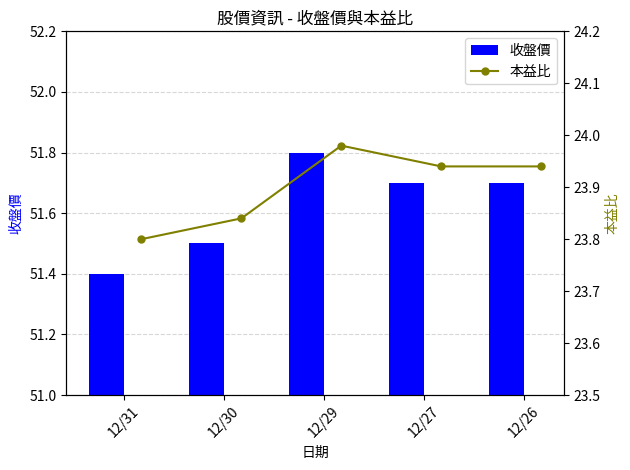

What is the highest value of the 收盤價 series?

51.8